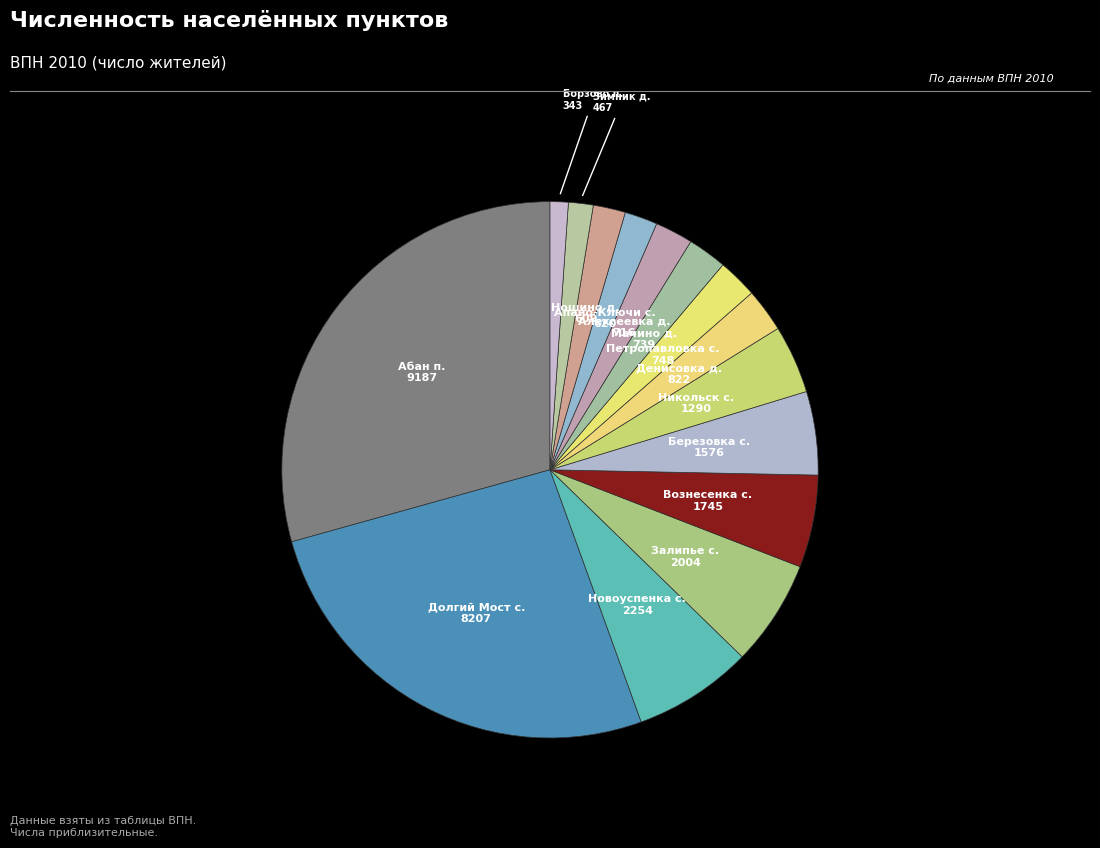

Is the sum of Новоуспенка с. and Вознесенка с. greater than half?

No